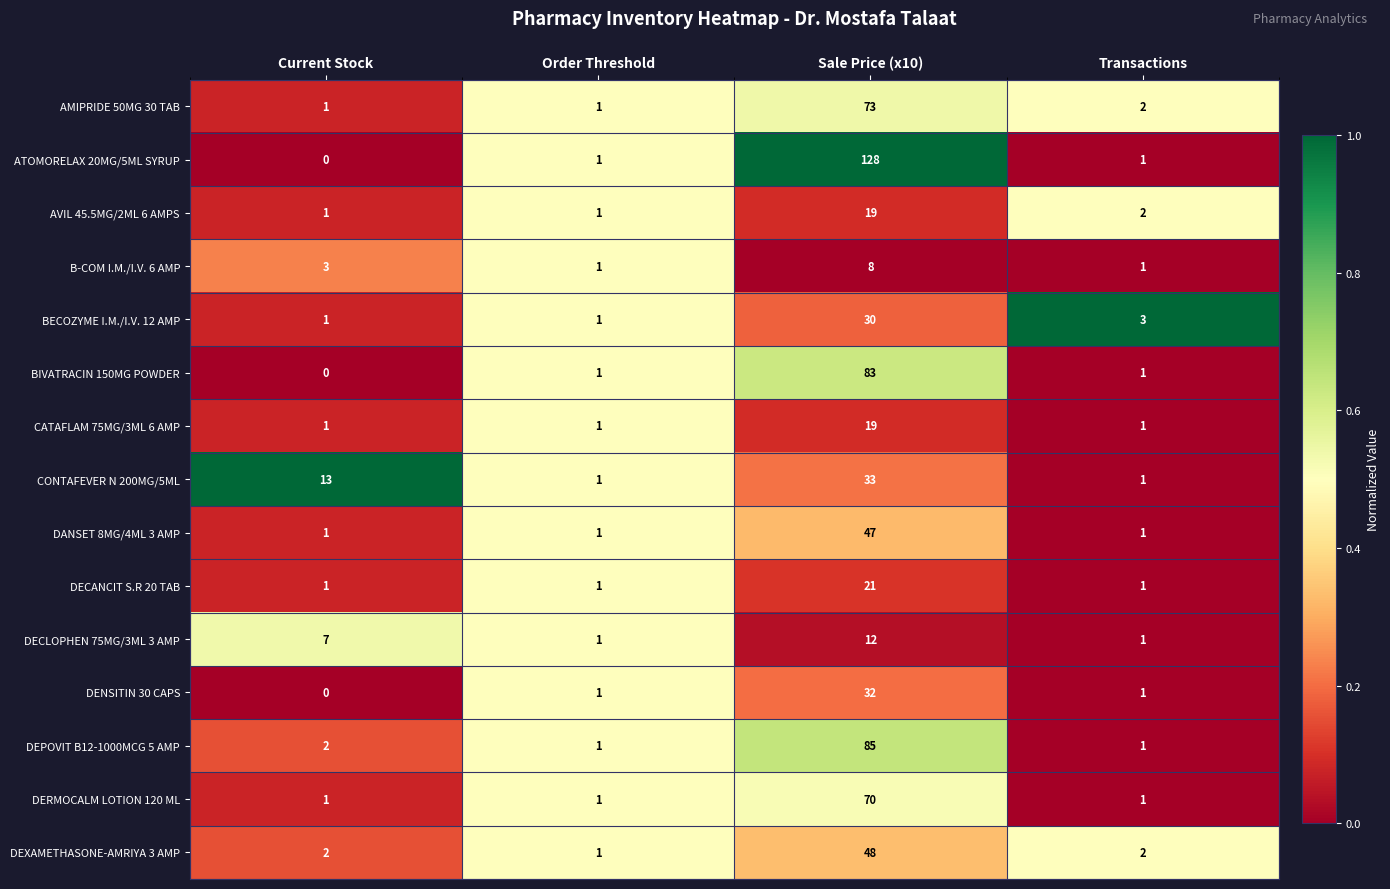

The value of DERMOCALM LOTION 120 ML at Current Stock is 0. True or false?

False